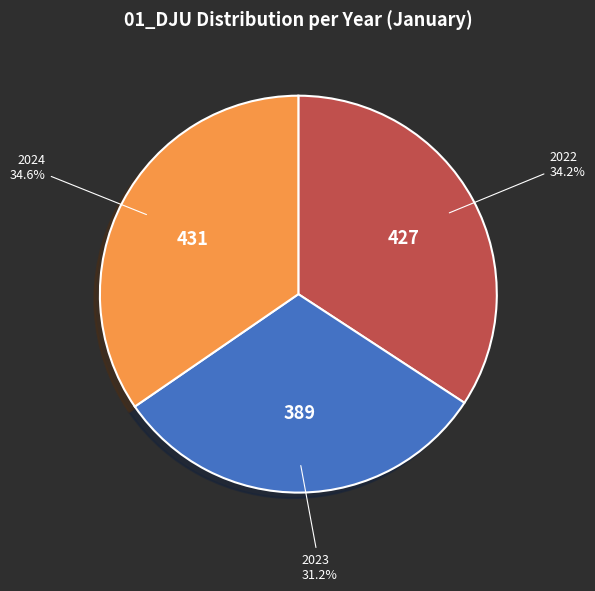

To the nearest percent, what is the difference between the largest and smallest slice percentages?

3%